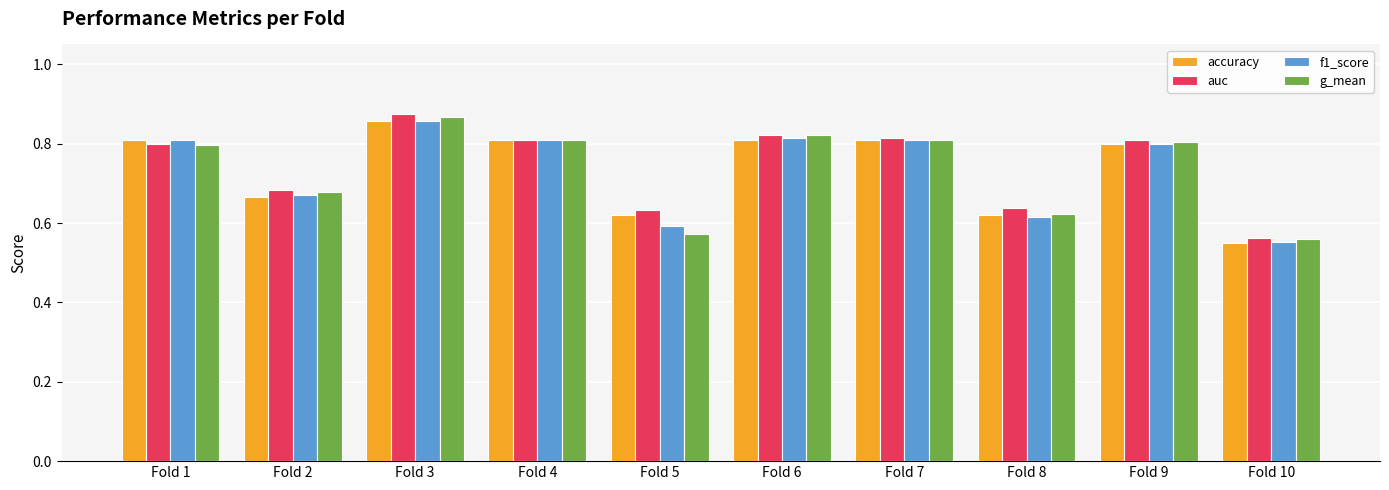

The accuracy series shows 0.2 at Fold 10. True or false?

False